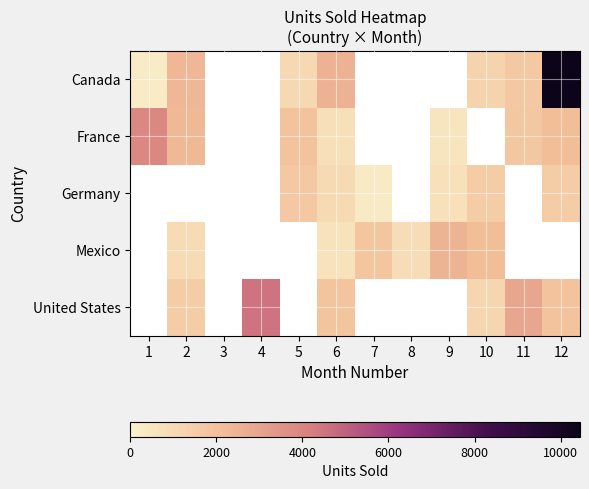

Between 2 and 6, which is larger?

6